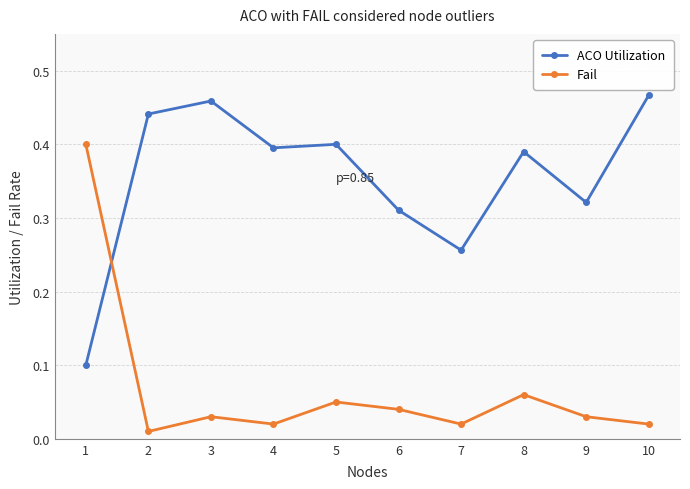

The value of ACO Utilization at 5 is 0.4. True or false?

True